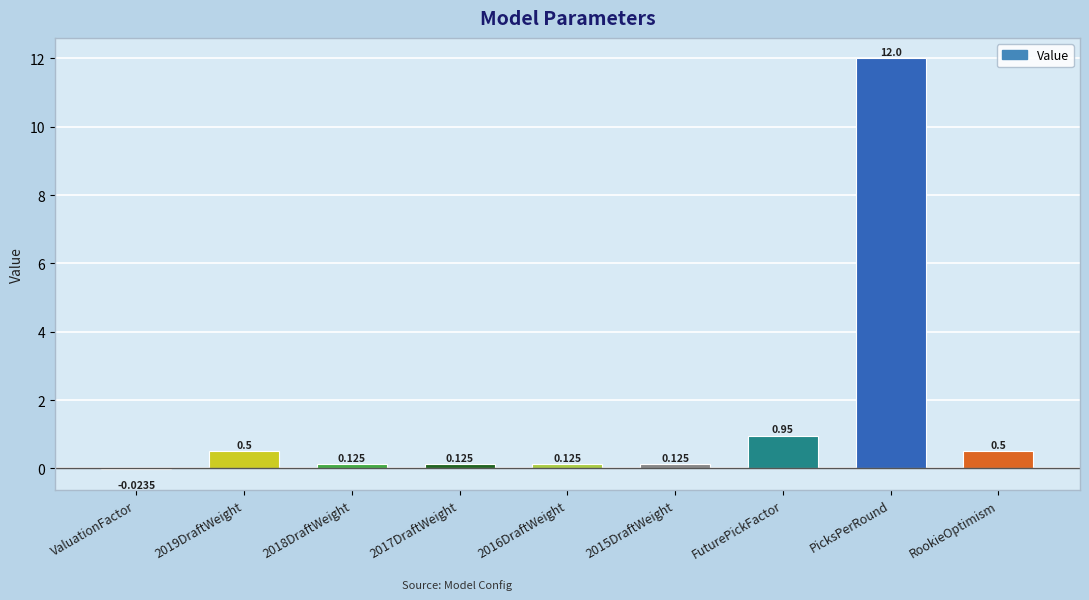

What is the average value?

1.6